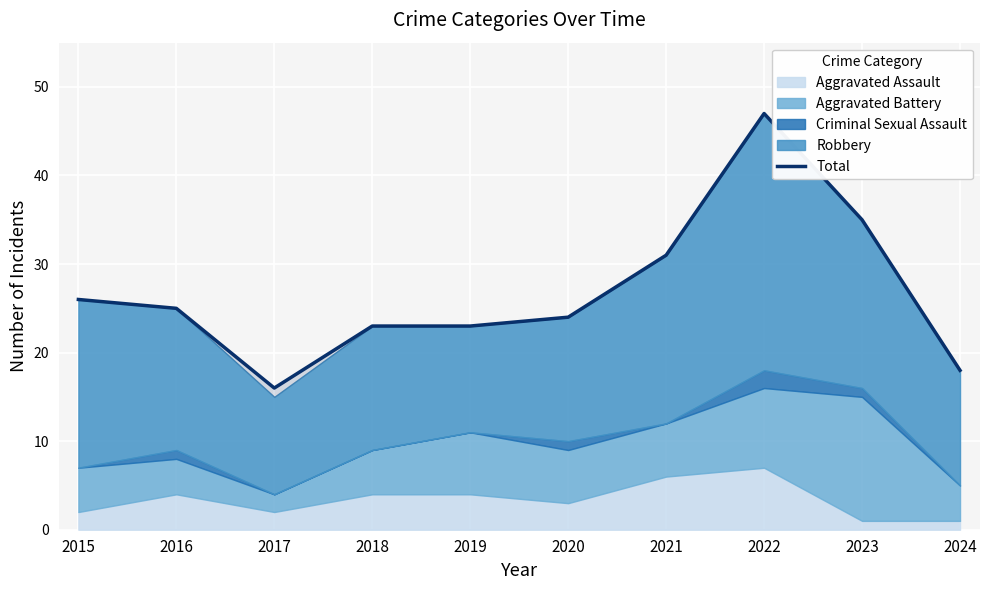

Which has a higher value, 2018 or 2016?

2016